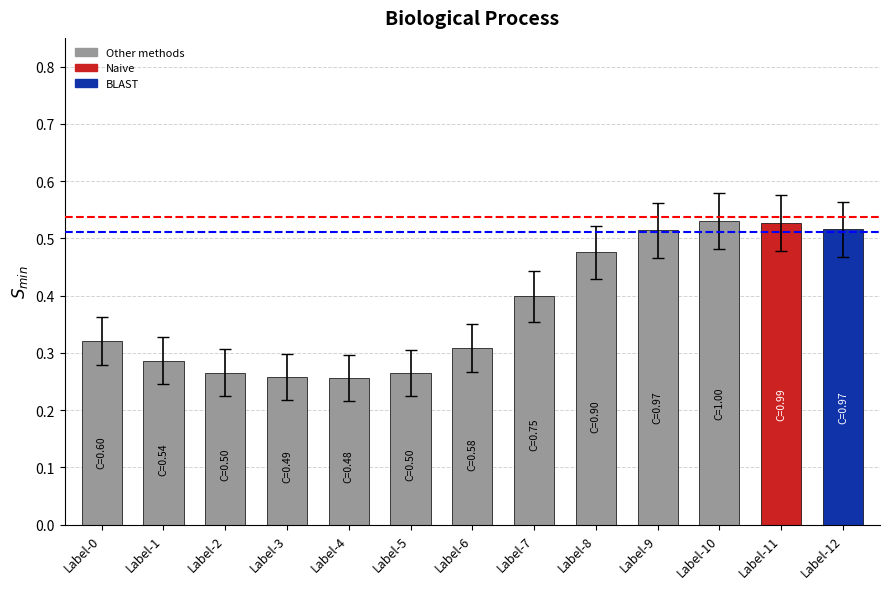

Count the values in the range 0 to 1.

13